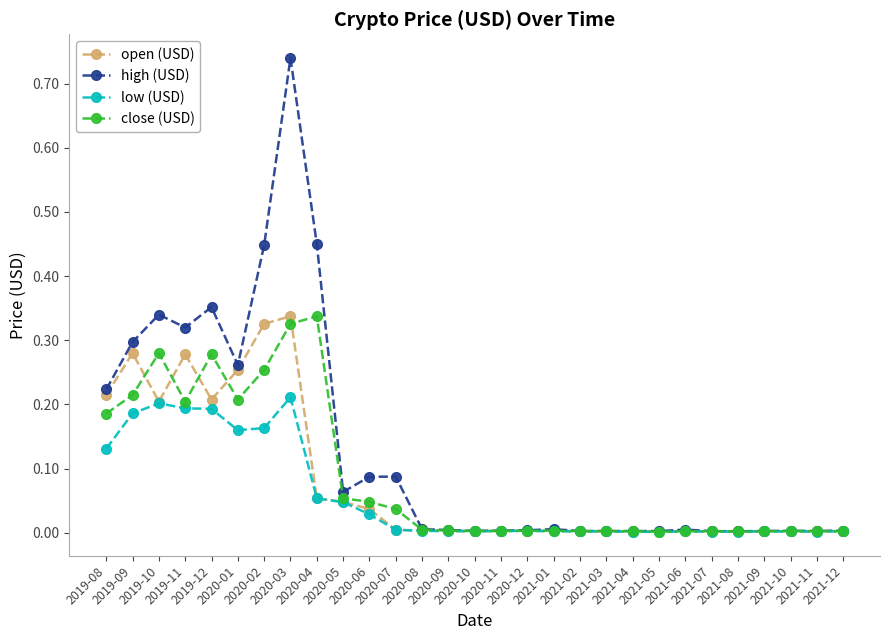

True or false: low (USD) has more than 0 points higher than both neighbors.

True